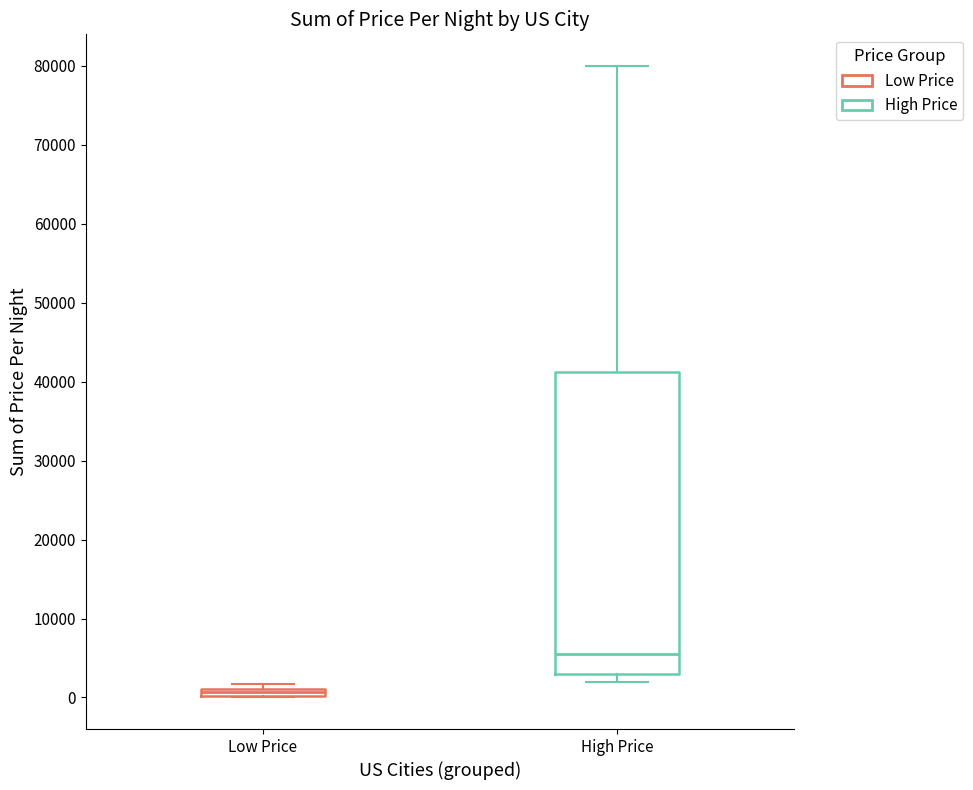

Which box has the highest median line?

High Price